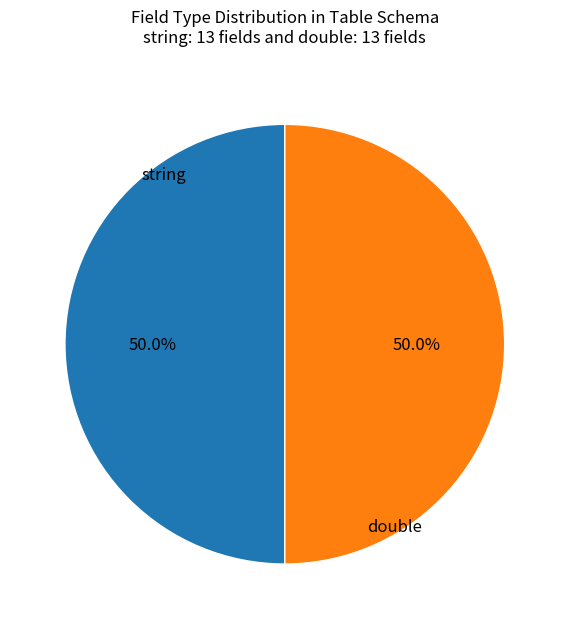

To the nearest percent, what is the average slice percentage?

50%